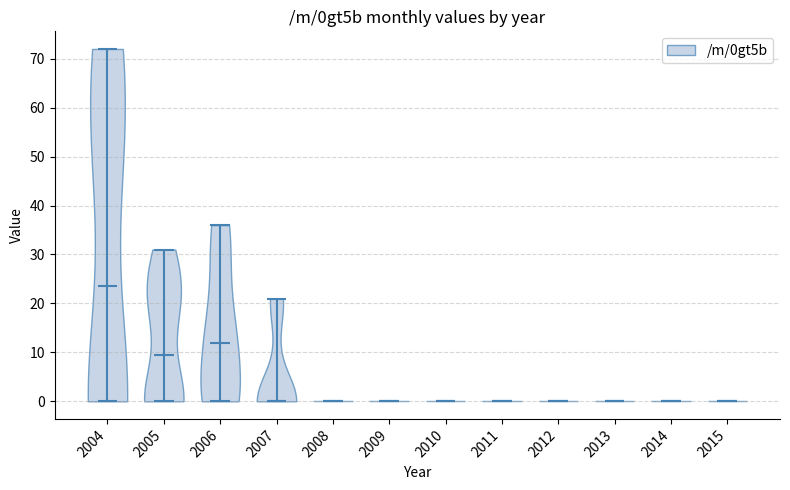

What is the highest point the violin at x = 2010 reaches on the y-axis? The values are not printed on the chart, so give them approximately, as read against the axis.

0